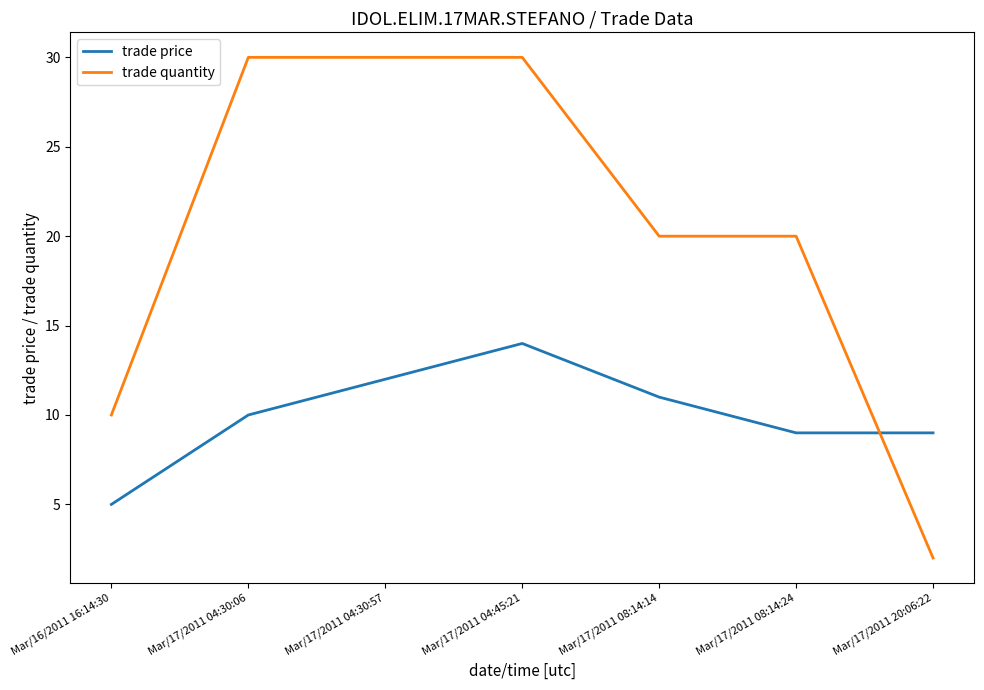

What position from the left is Mar/17/2011 04:30:57?

3